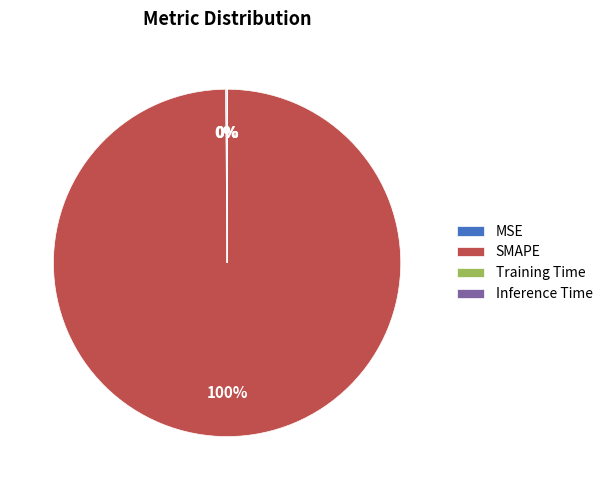

Which slice is the largest?

SMAPE